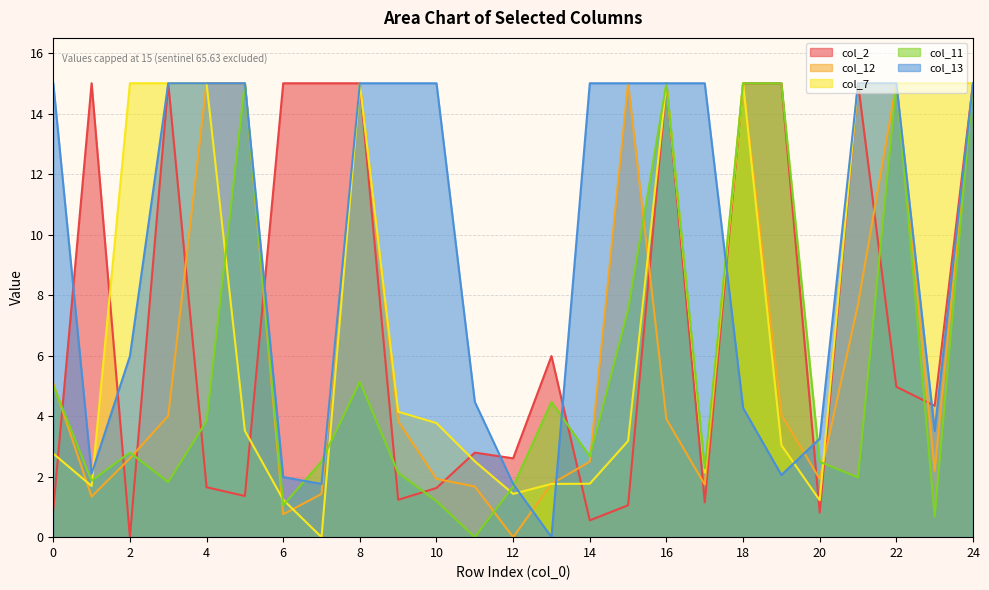

How many categories are shown in the chart?

25